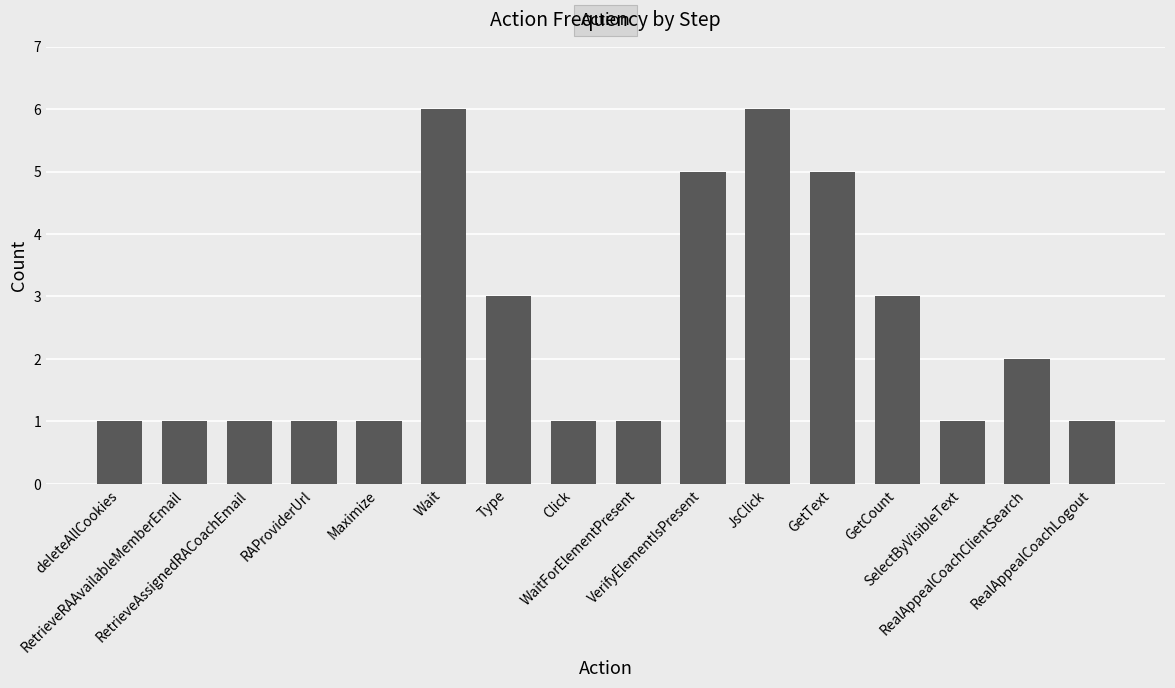

Are the bars grouped side by side (vs. stacked)?

No